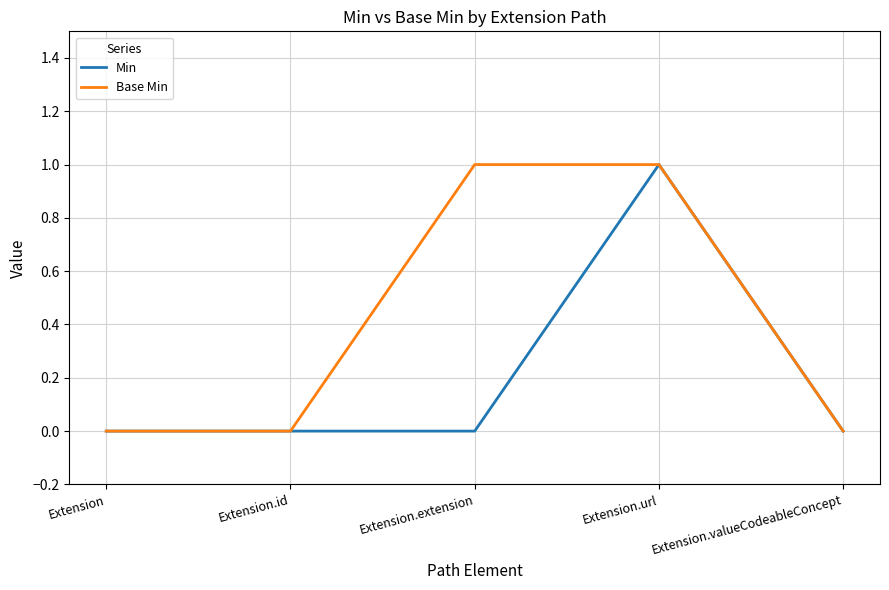

At Extension.extension, list the series in order from smallest to largest.

Min, Base Min